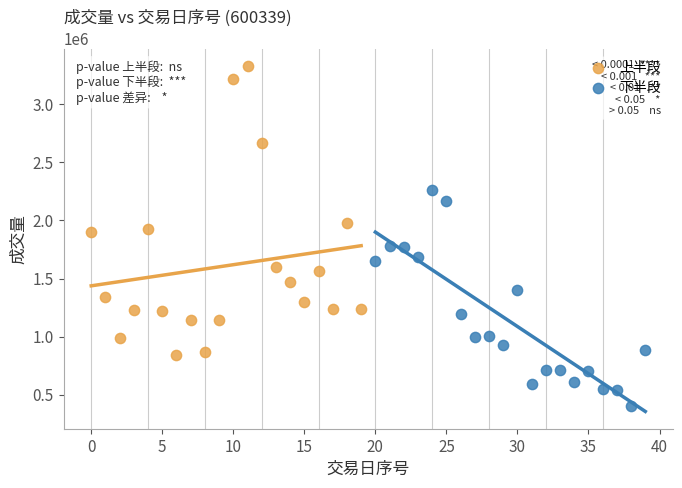

Which series reaches the minimum Y coordinate?

下半段